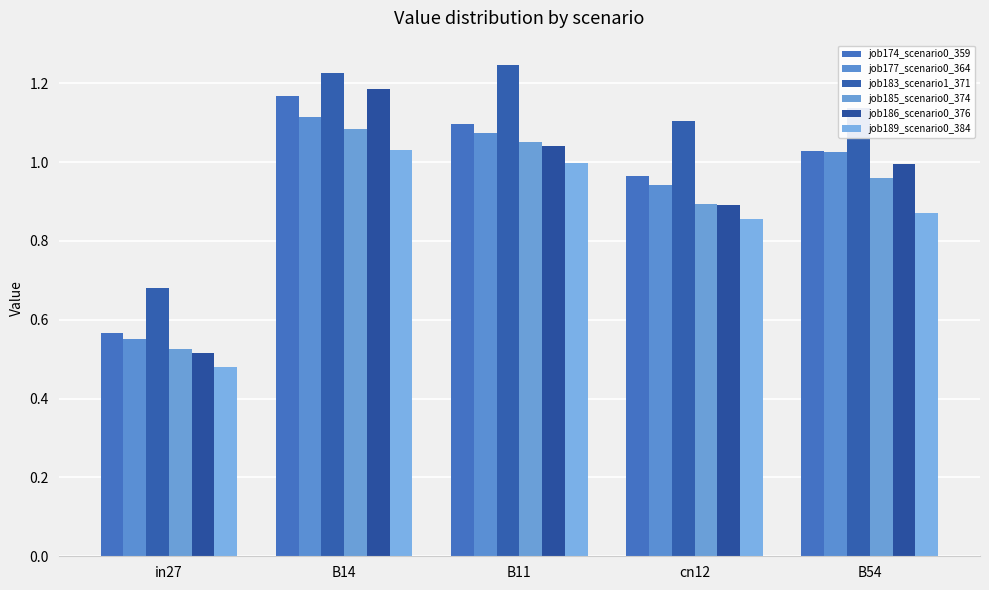

Rank the series by their maximum value, from highest to lowest.

job183_scenario1_371, job186_scenario0_376, job174_scenario0_359, job177_scenario0_364, job185_scenario0_374, job189_scenario0_384